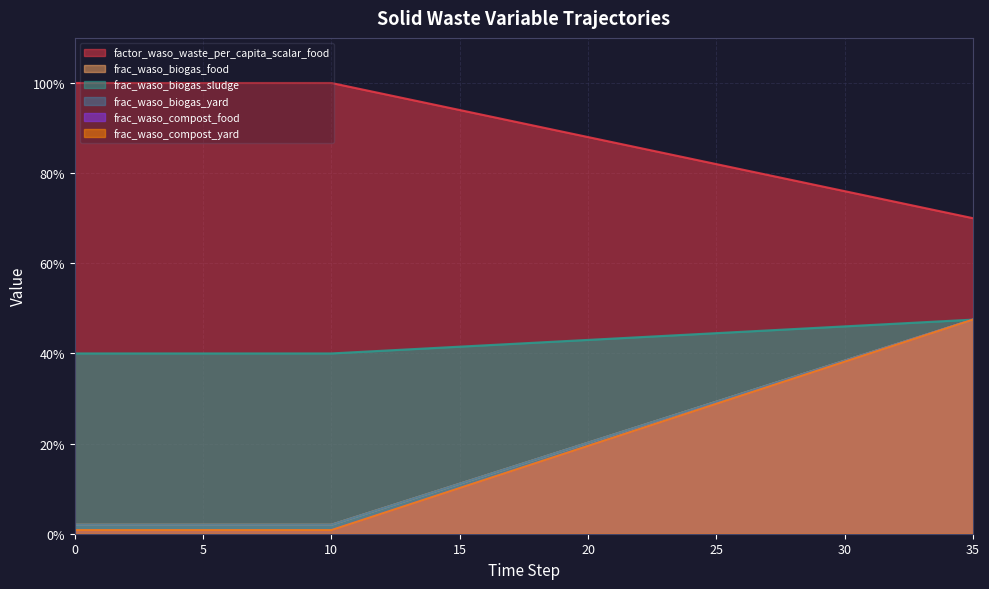

What is the difference between the second highest and second lowest values in the frac_waso_compost_yard series?

0.4